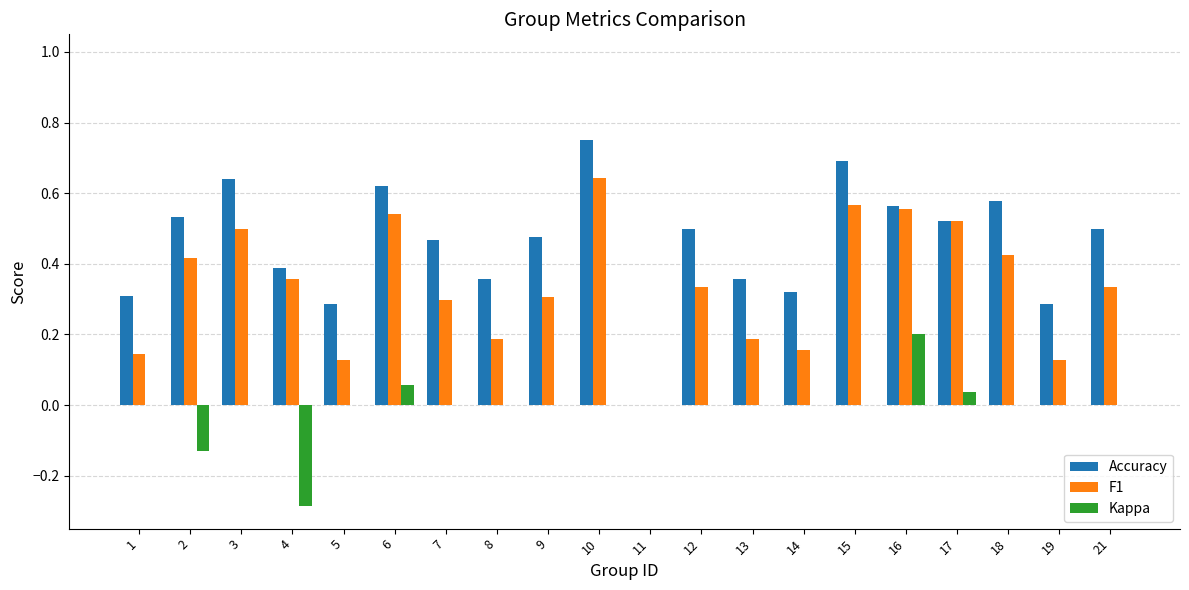

The value of Accuracy at 5 is 0.3. True or false?

True